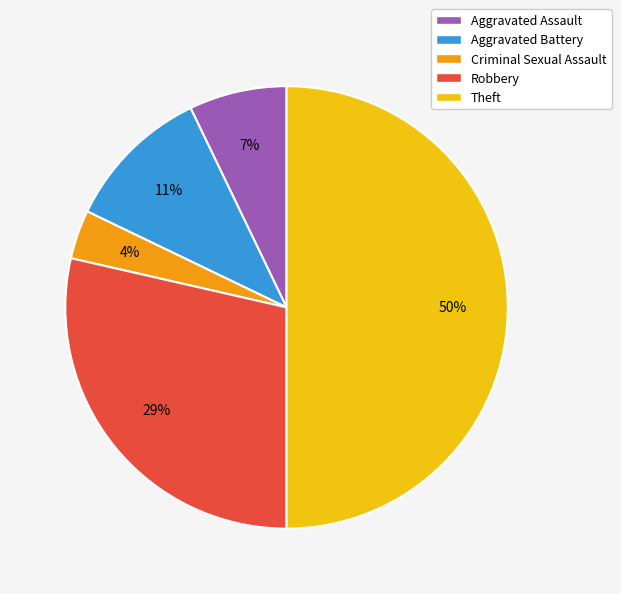

Between Theft and Robbery, which is larger?

Theft